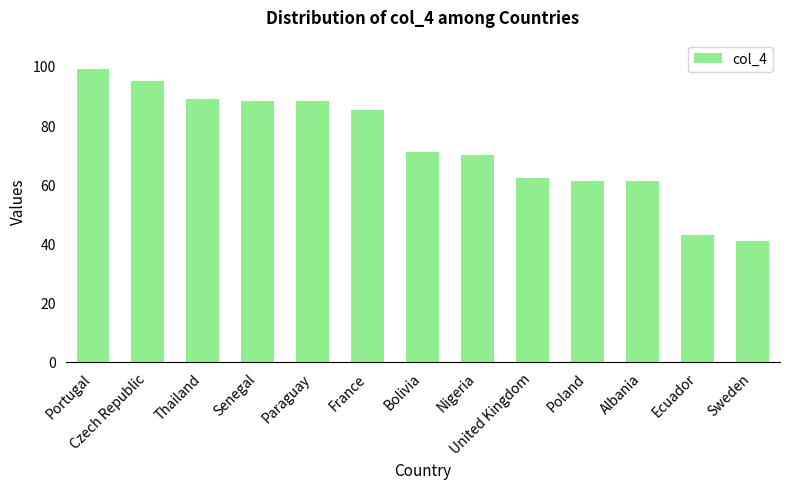

What position from the left is Sweden?

13